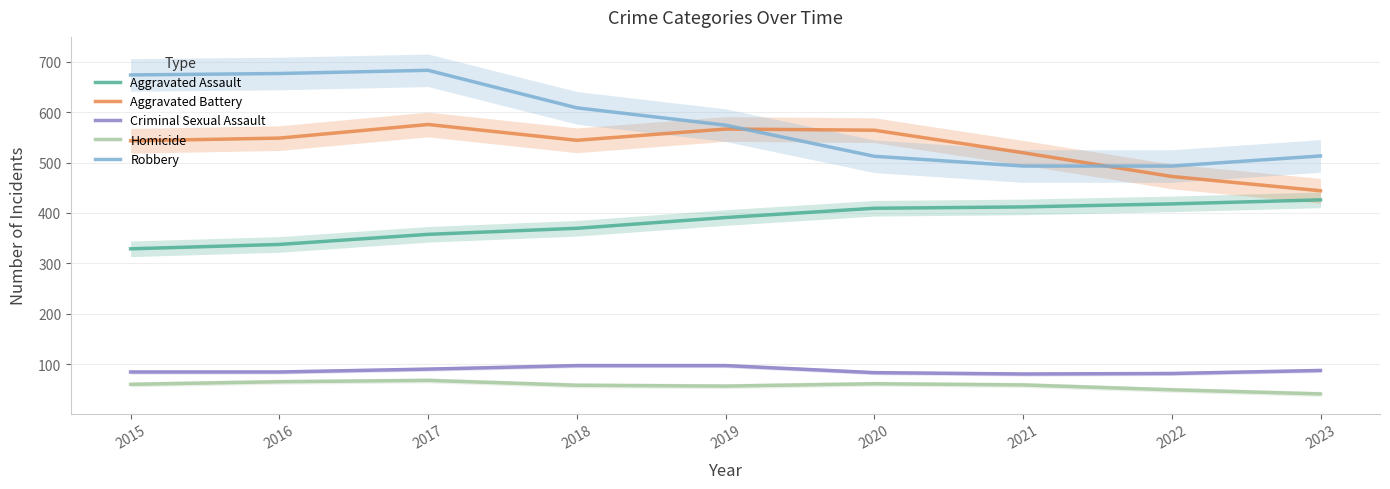

True or false: Aggravated Battery and Aggravated Assault intersect in this chart.

False